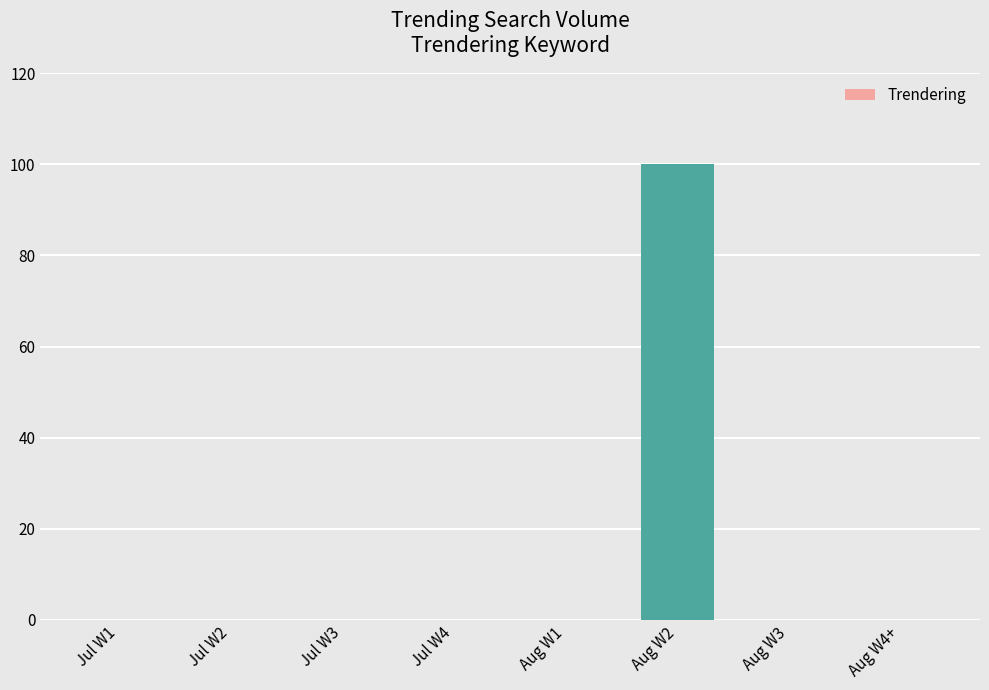

Count the number of categories in the chart.

8